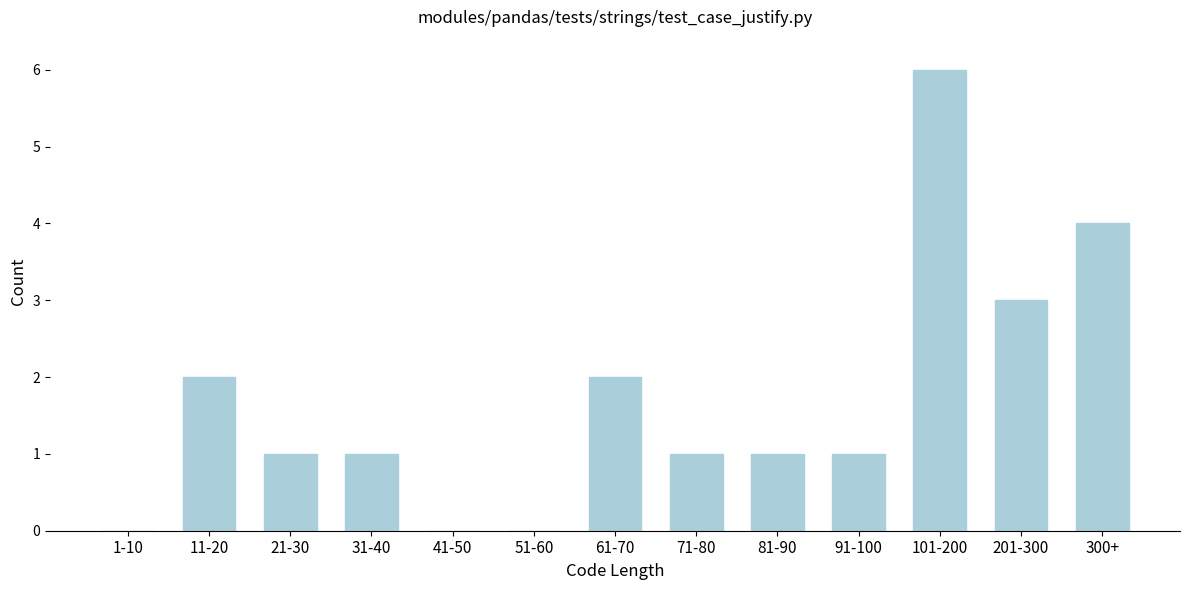

Reading left to right, list all the values displayed in this chart.

1-10=0	11-20=2	21-30=1	31-40=1	41-50=0	51-60=0	61-70=2	71-80=1	81-90=1	91-100=1	101-200=6	201-300=3	300+=4